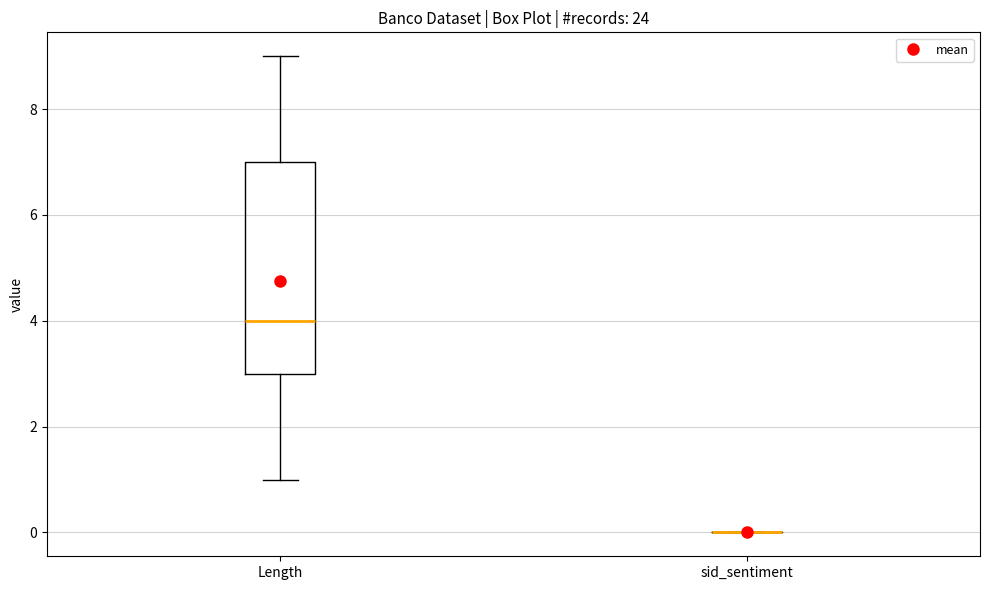

Reading left to right, read every box against the y-axis: the position of its median line, the range the box covers, and the ends of its whiskers. The values are not printed on the chart, so give them approximately, as read against the axis.

Length: median 4, box 3 to 7, whiskers 1 to 9
sid_sentiment: box collapsed to a line at 0, whiskers 0 to 0